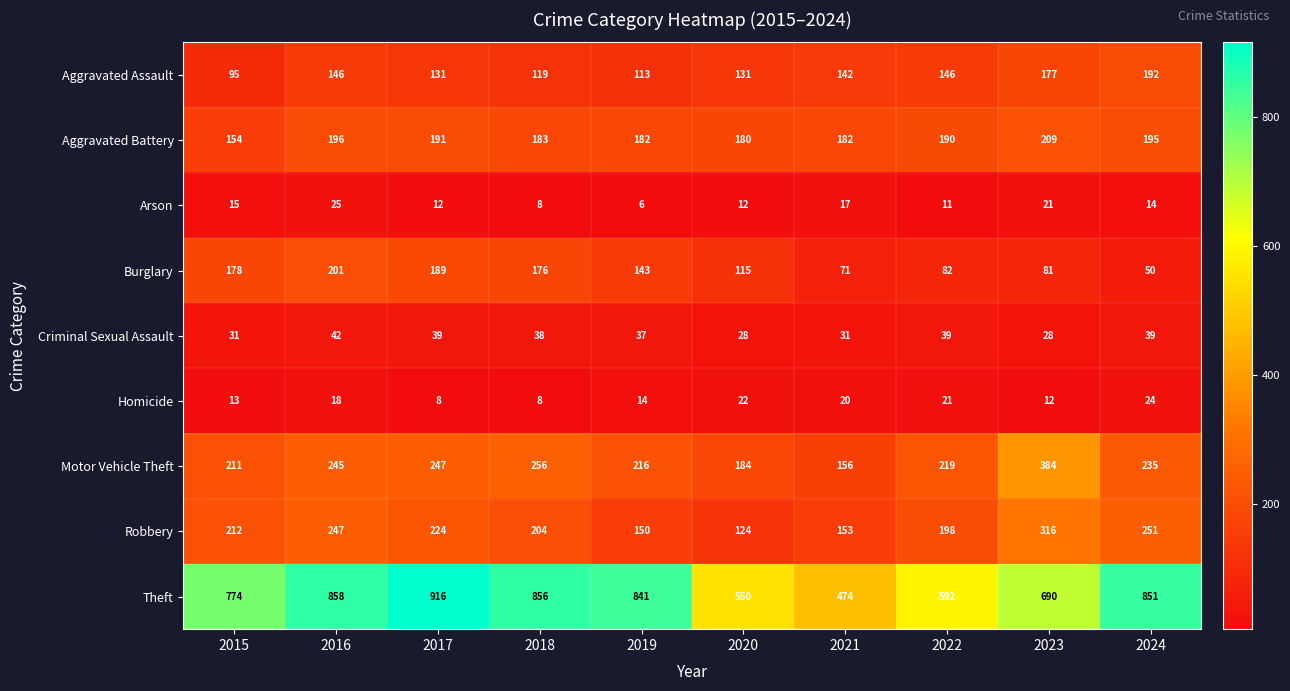

At 2015, list the series in order from largest to smallest.

Theft, Robbery, Motor Vehicle Theft, Burglary, Aggravated Battery, Aggravated Assault, Criminal Sexual Assault, Arson, Homicide